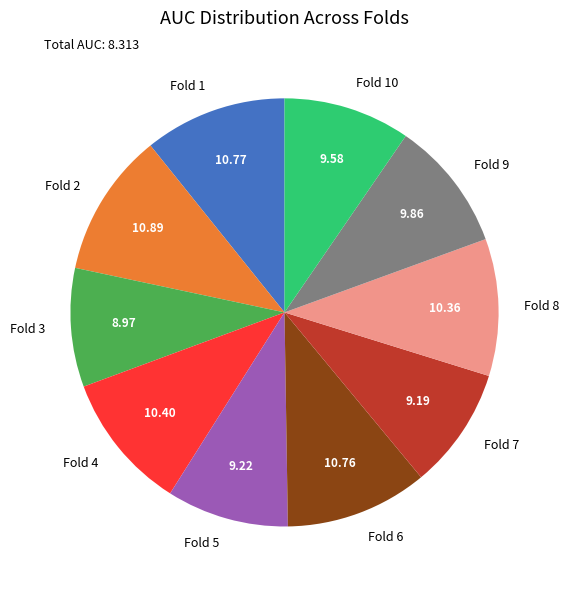

Is Fold 9 the majority of the pie?

No